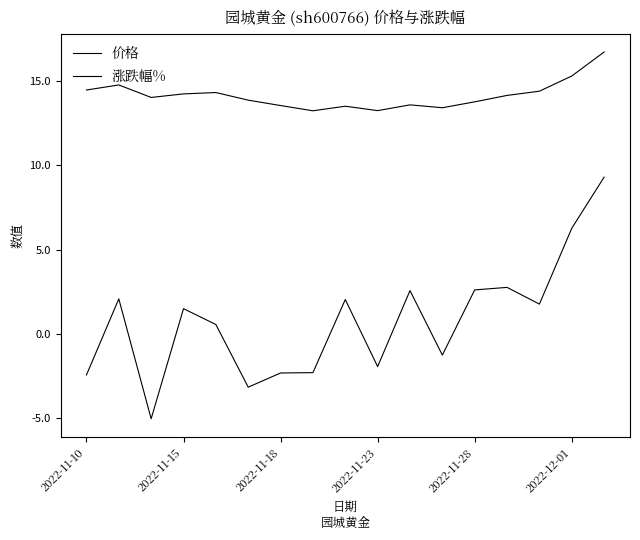

True or false: 价格 and 涨跌幅% cross at least once.

False